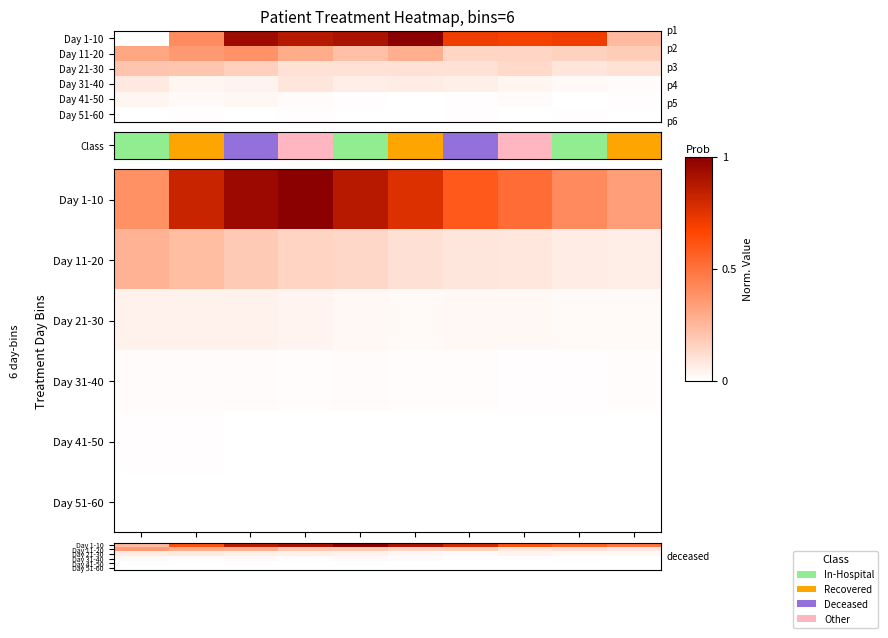

Is the value of Day 21-30 at d1 greater than the value of Day 31-40 at d1?

Yes